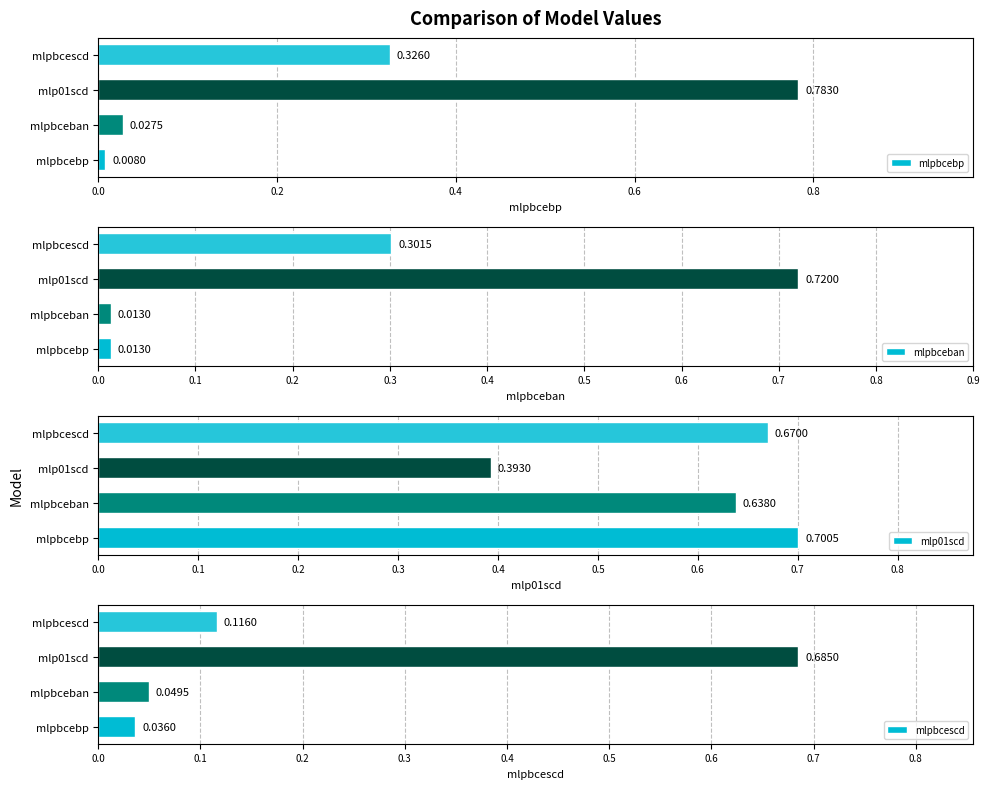

How many categories are shown in the chart?

4